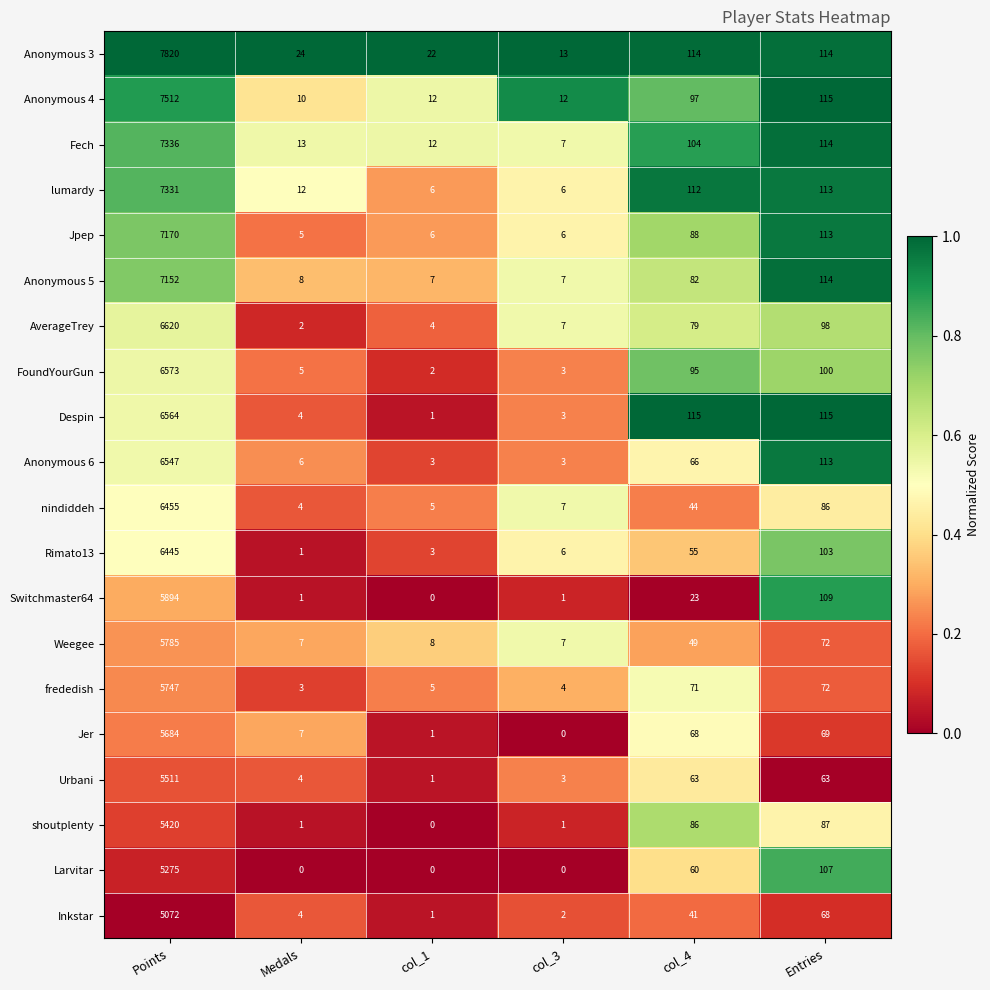

The Fech series shows 8 at Medals. True or false?

False